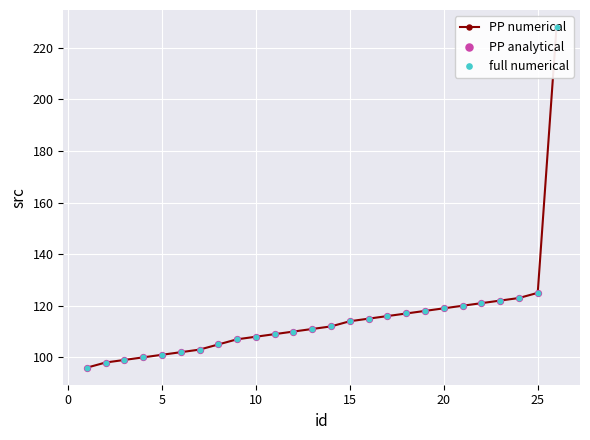

Which series contains the lowest Y value?

PP numerical